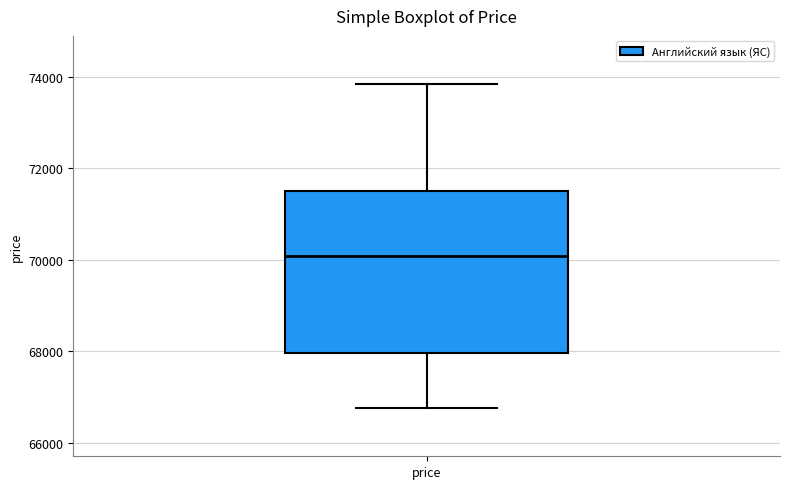

Read this box plot against the y-axis: the position of the median line, the range covered by the box, and the ends of both whiskers. The values are not printed on the chart, so give them approximately, as read against the axis.

median 70000, box 68000 to 71400, whiskers 66800 to 73800